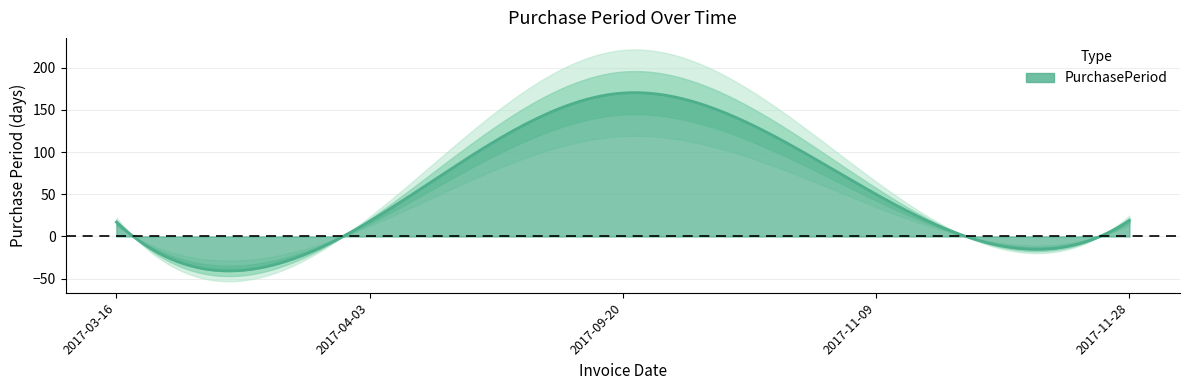

Approximately how many times larger is the value at 2017-04-03 compared to 2017-11-28?

0.9